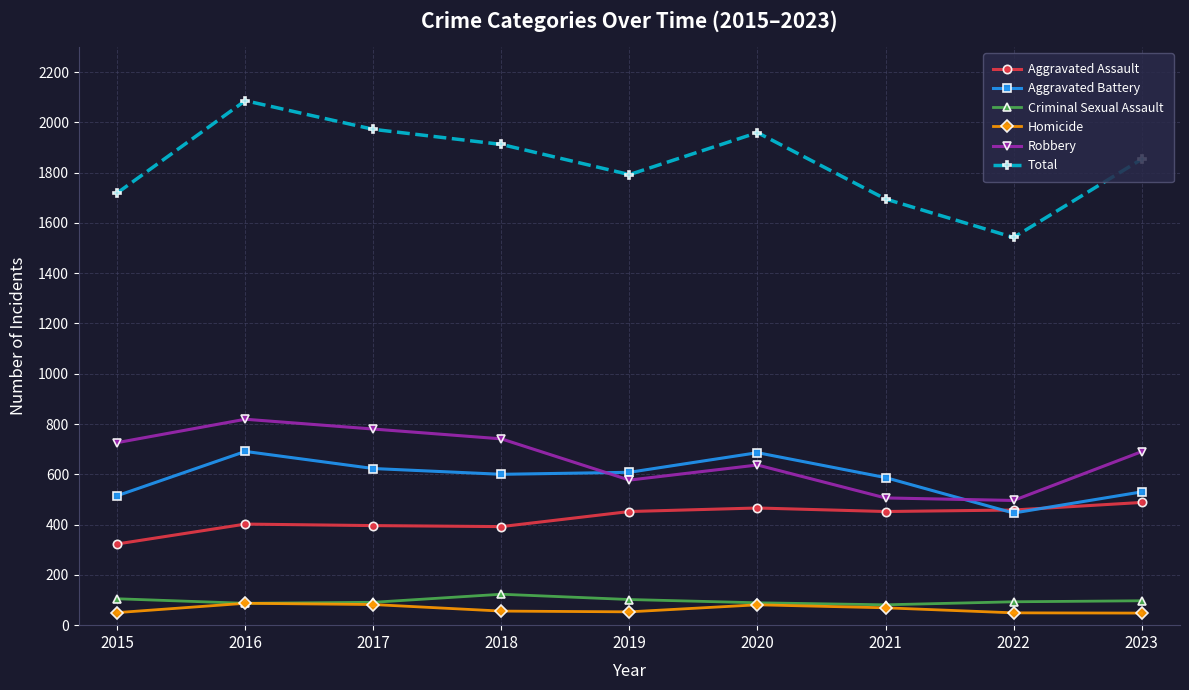

Which category has the lowest value in the Aggravated Assault series?

2015